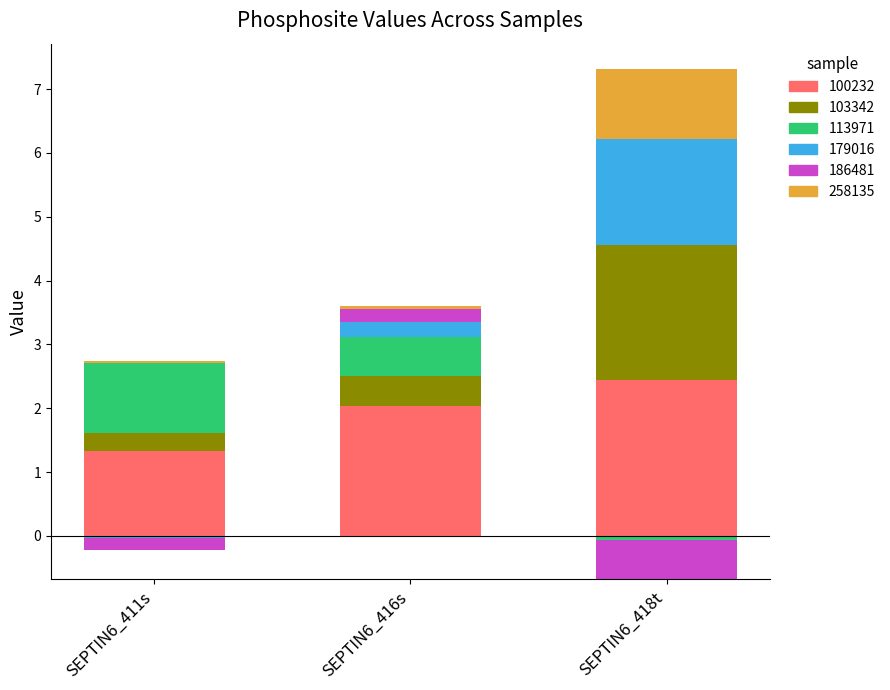

What position from the right is SEPTIN6_418t?

1